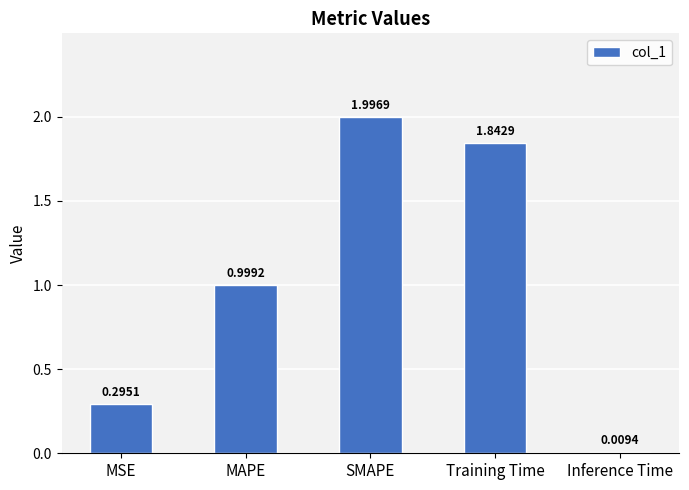

How many data points does each series have?

5